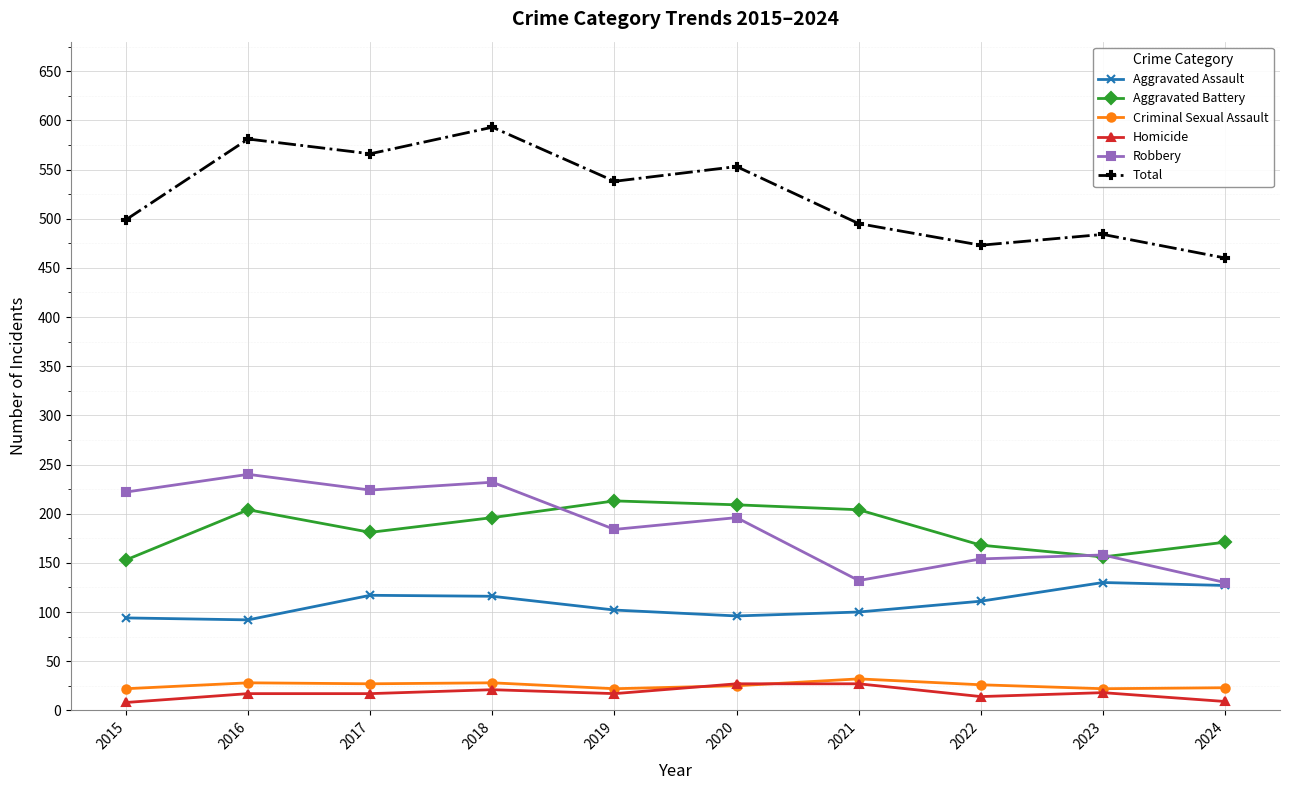

In Aggravated Battery, how many points are higher than both neighbors (excluding endpoints)?

2